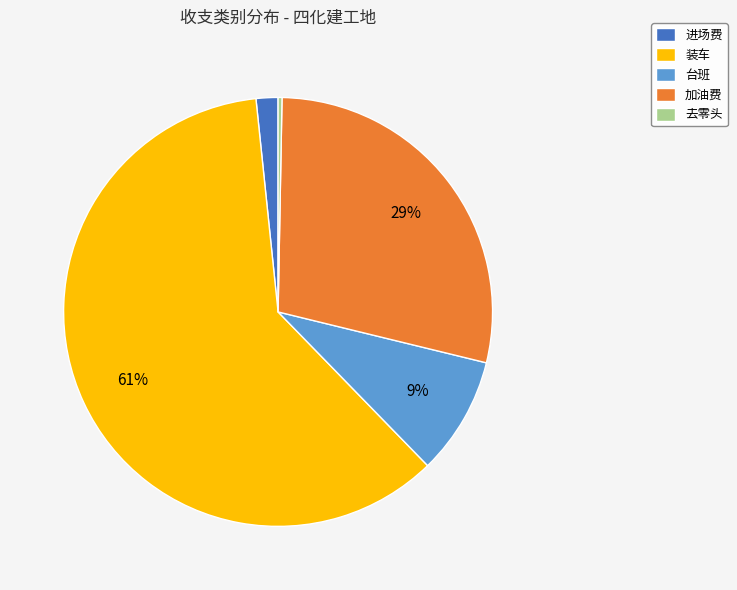

Is it true that 装车 is 69% of the pie?

False